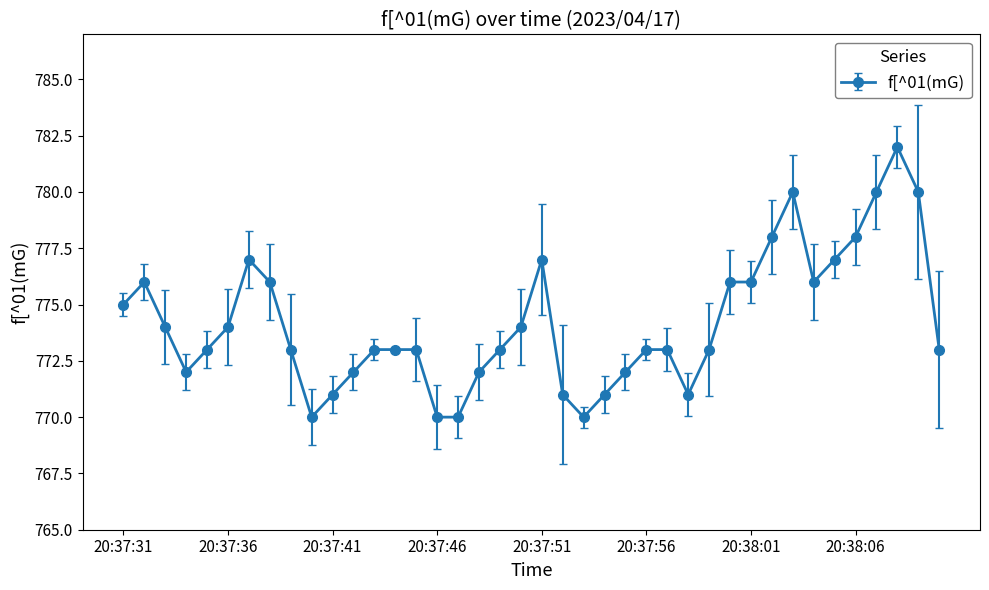

What is the average value?

774